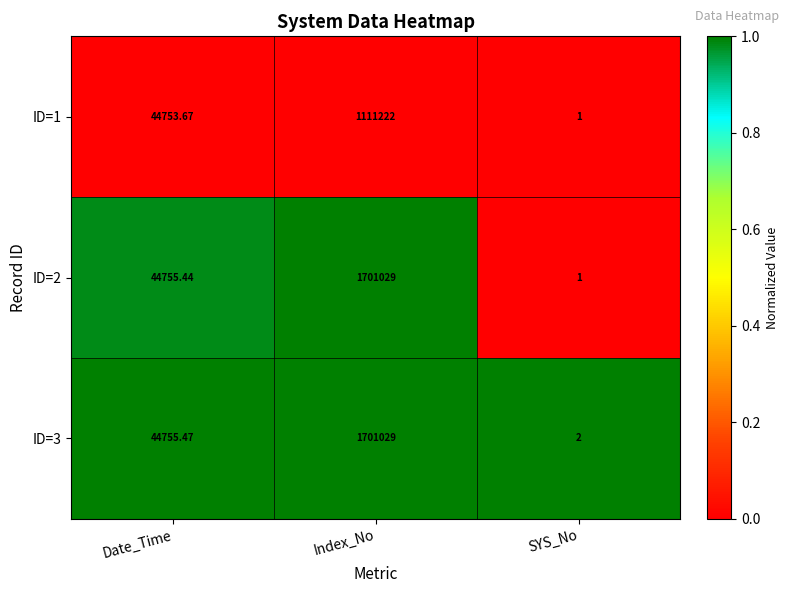

Which category has the highest value in the ID=1 series?

Index_No